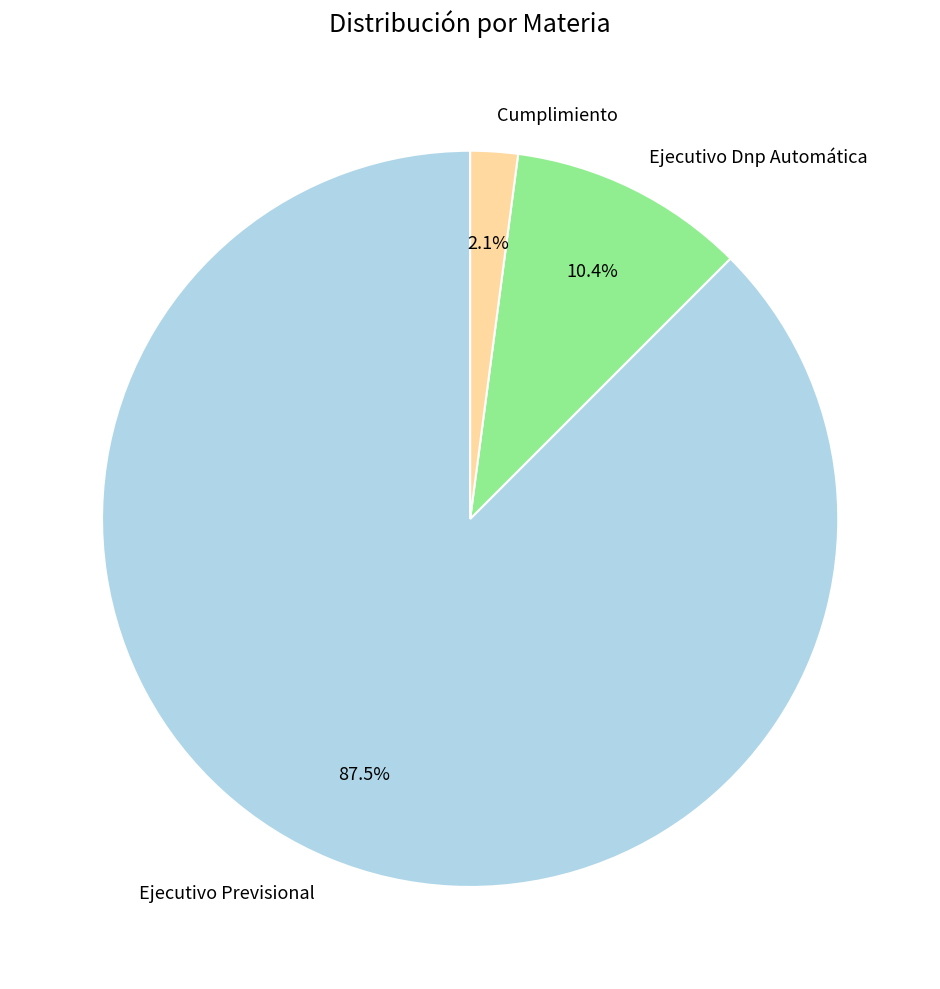

True or false: Ejecutivo Dnp Automática accounts for 10% of the total.

True